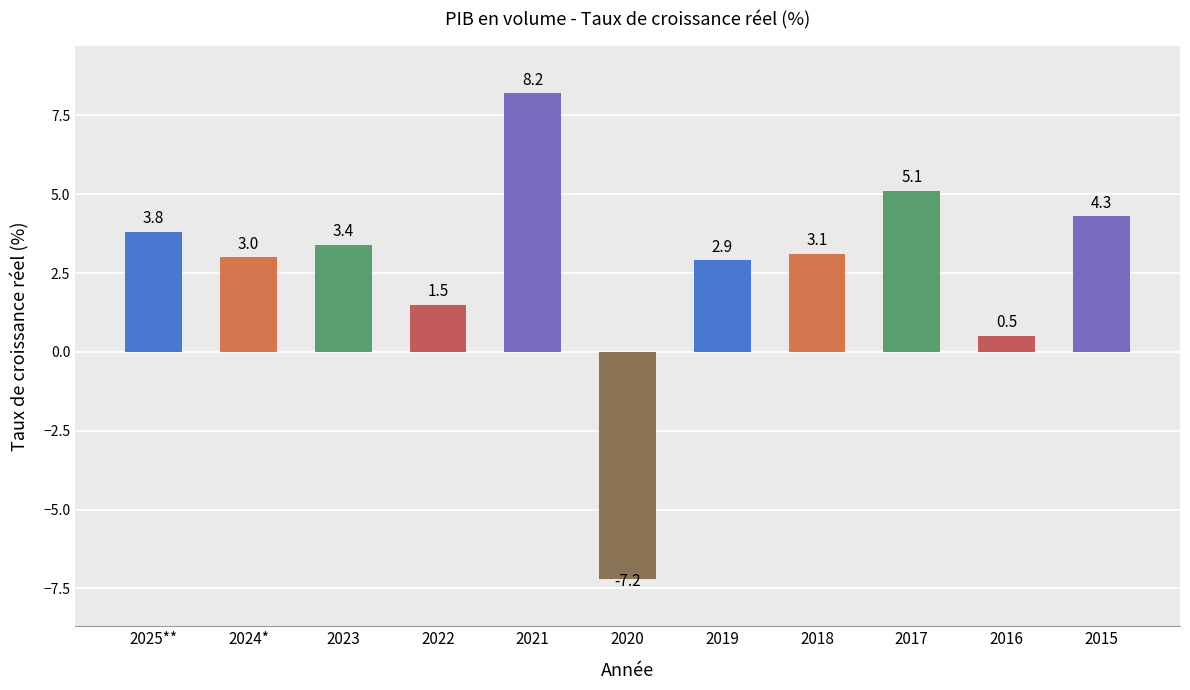

How many distinct data groups are displayed?

1